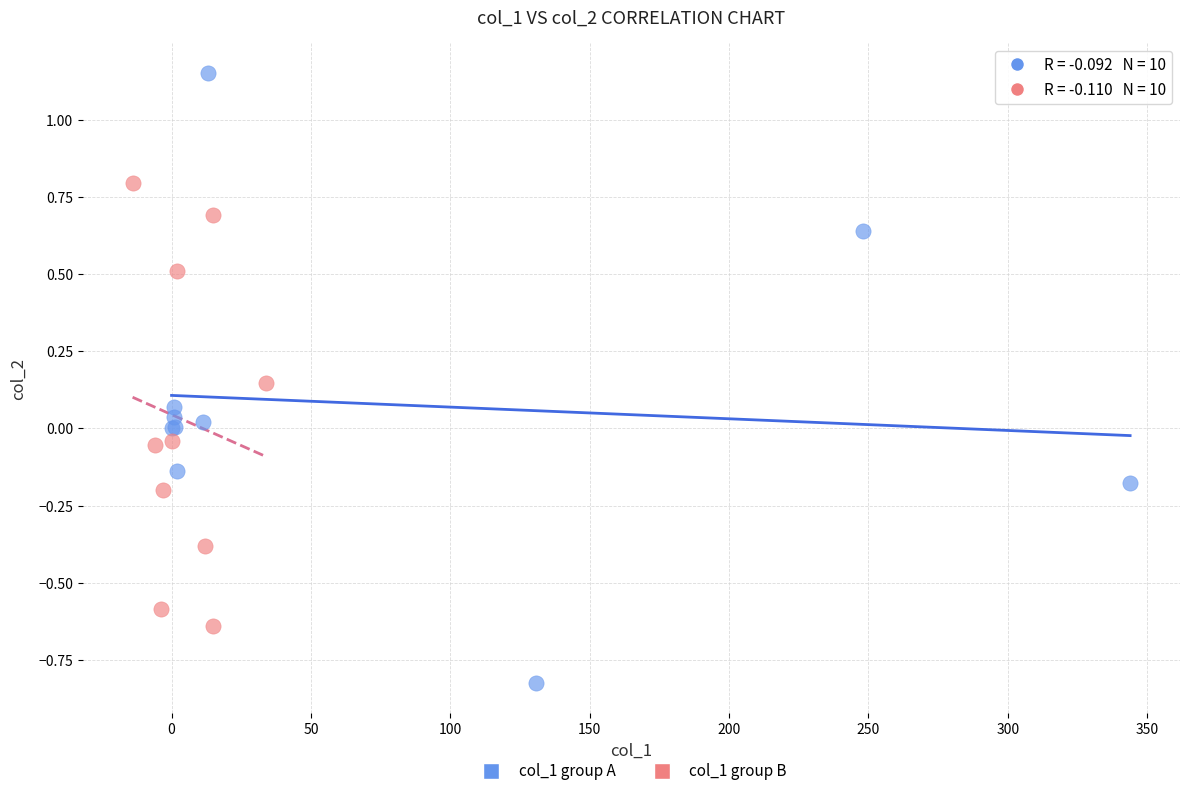

Which series contains the highest Y value?

col_1 group A